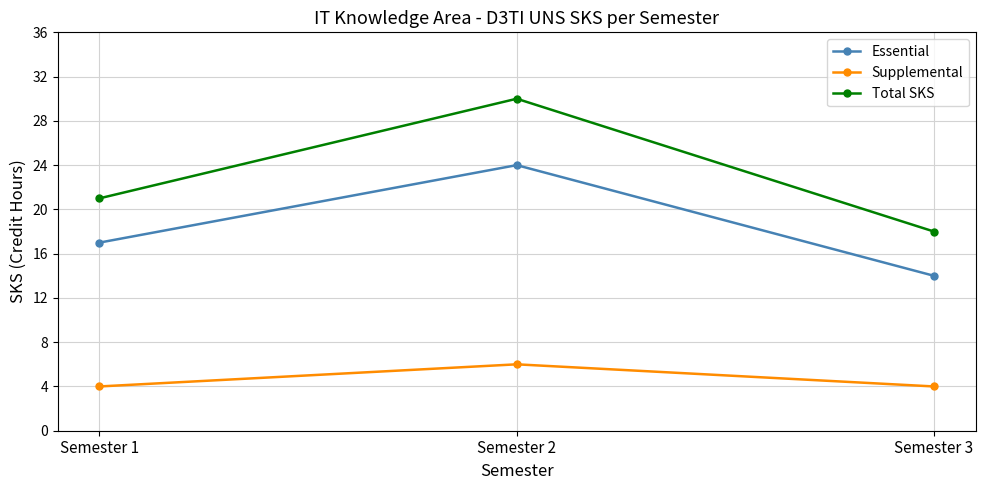

What is the difference between the highest and lowest values at Semester 2?

24